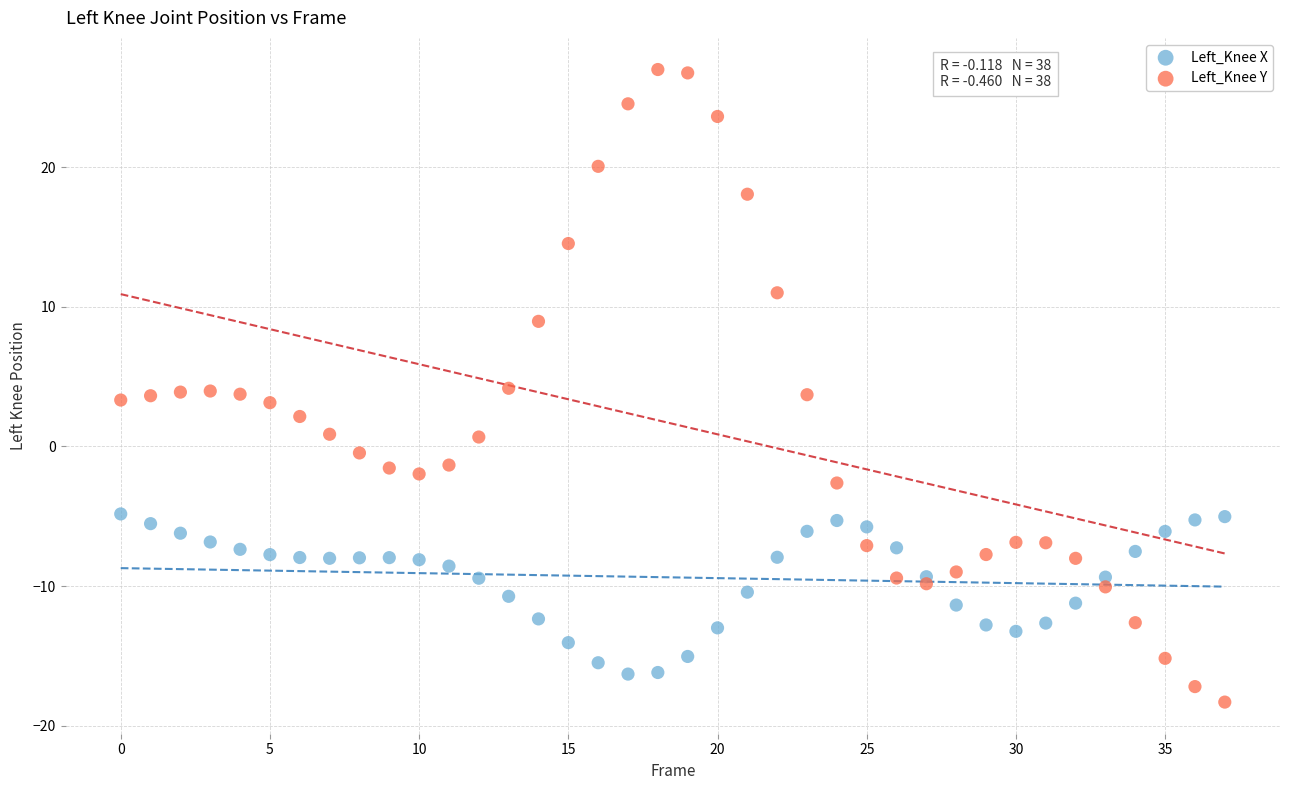

Across all data points, what is the range of Y values (max minus min)?

45.3